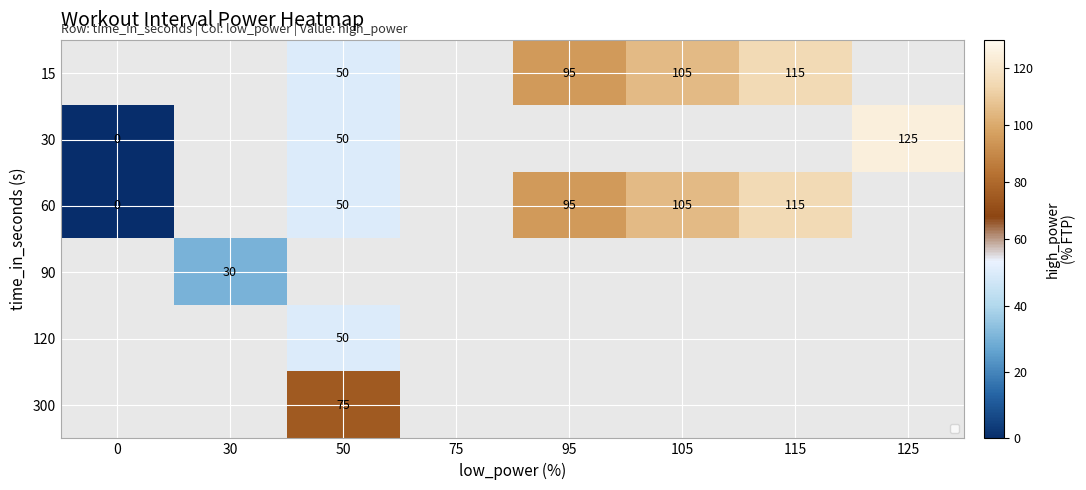

The 120 series shows 50 at 50. True or false?

True